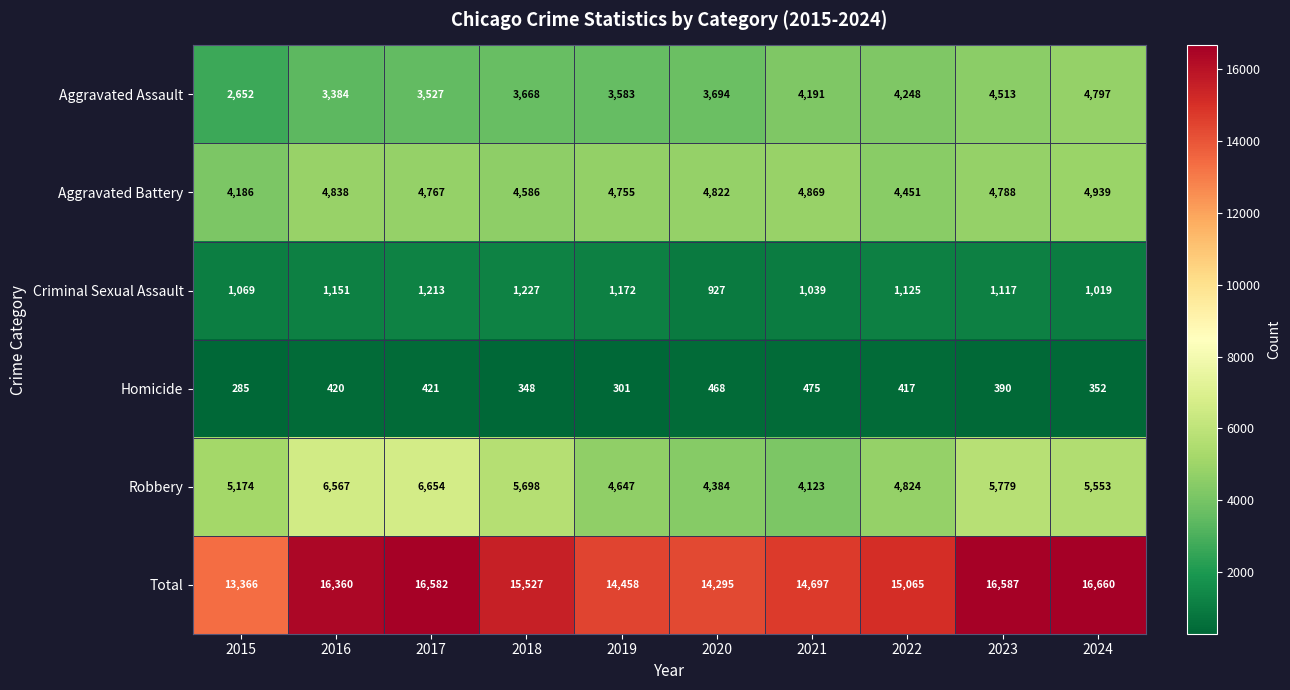

Which series changed the most between 2019 and 2023?

Total